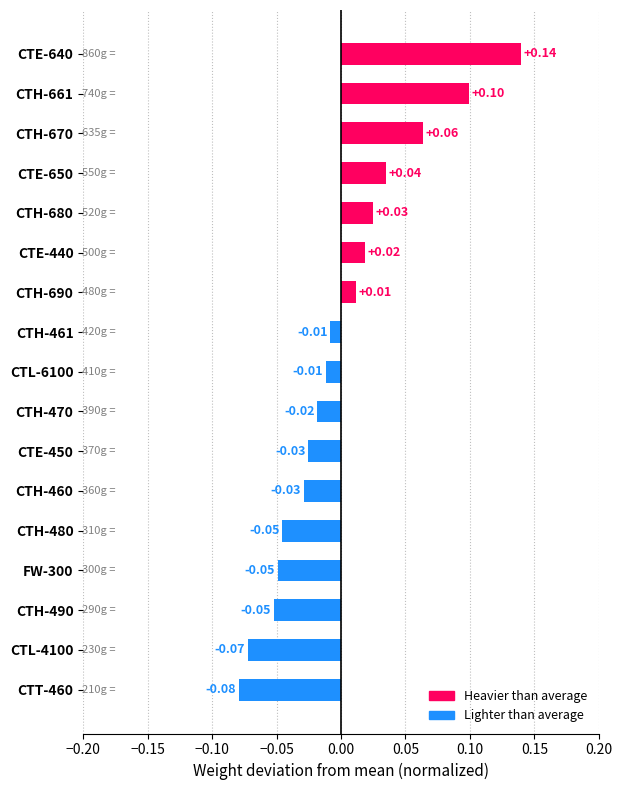

Which has a higher value, CTH-690 or CTE-450?

CTH-690